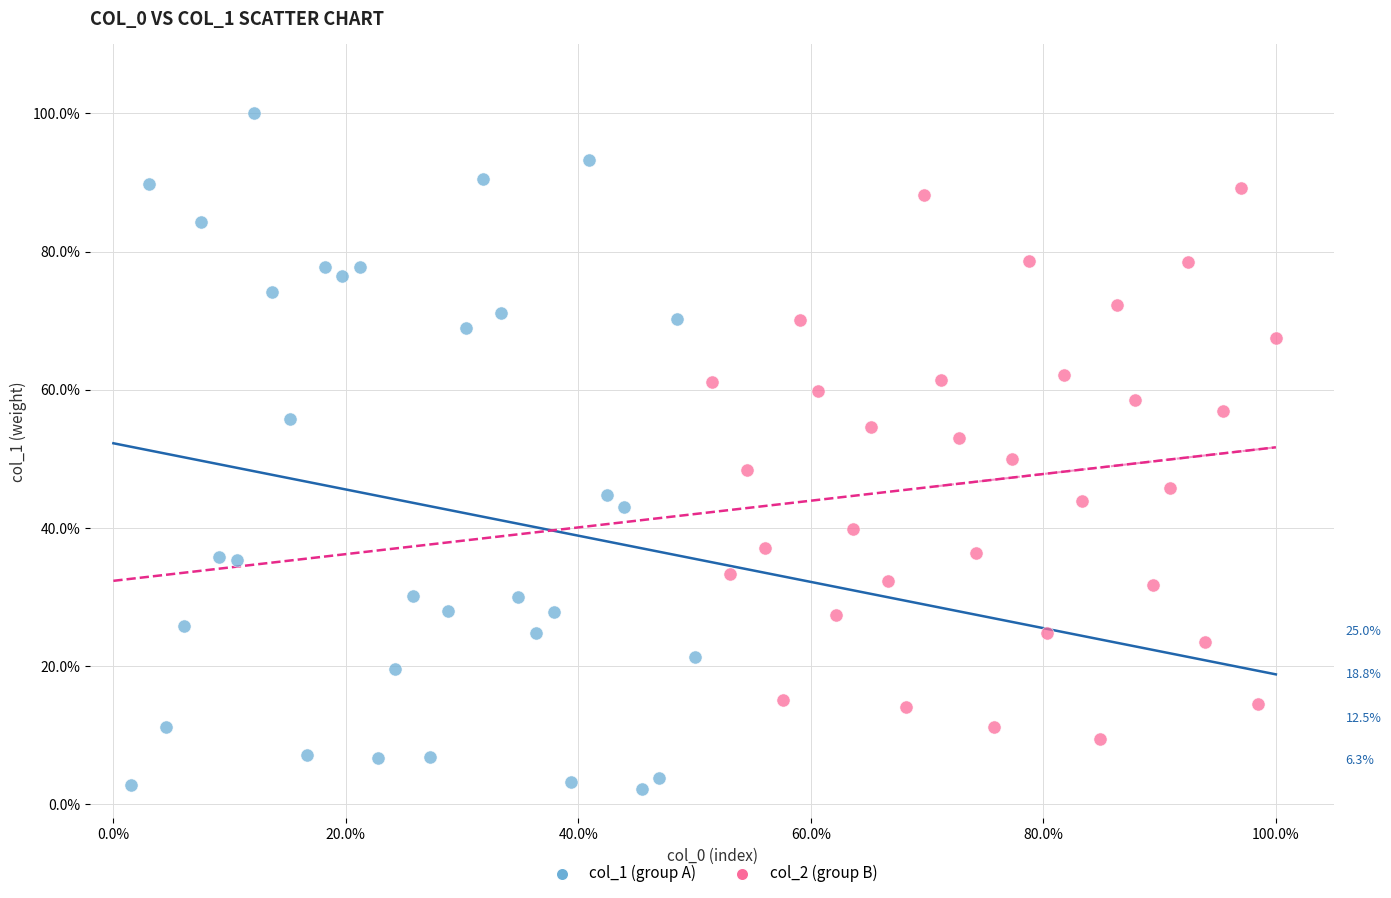

What are all the series names shown in the legend?

col_1 (group A), col_2 (group B)